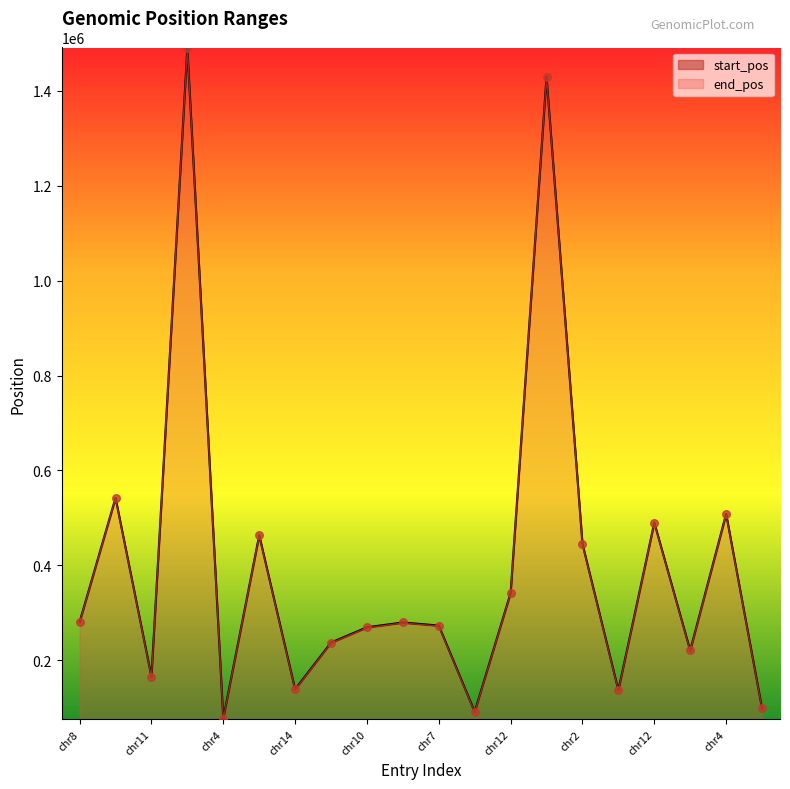

Is the value of end_pos at chr13 greater than the value of start_pos at chr11?

Yes